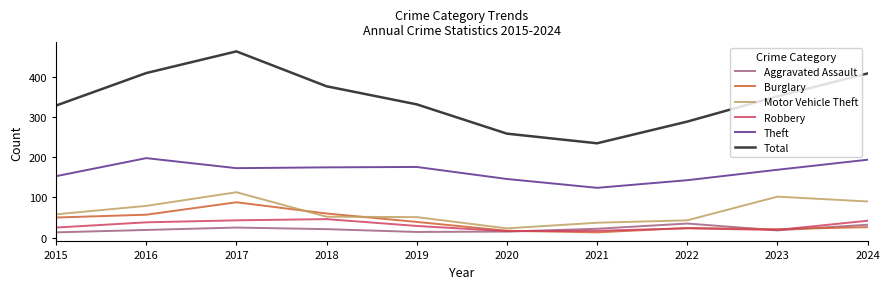

What is the difference between the highest and lowest values at 2016?

391